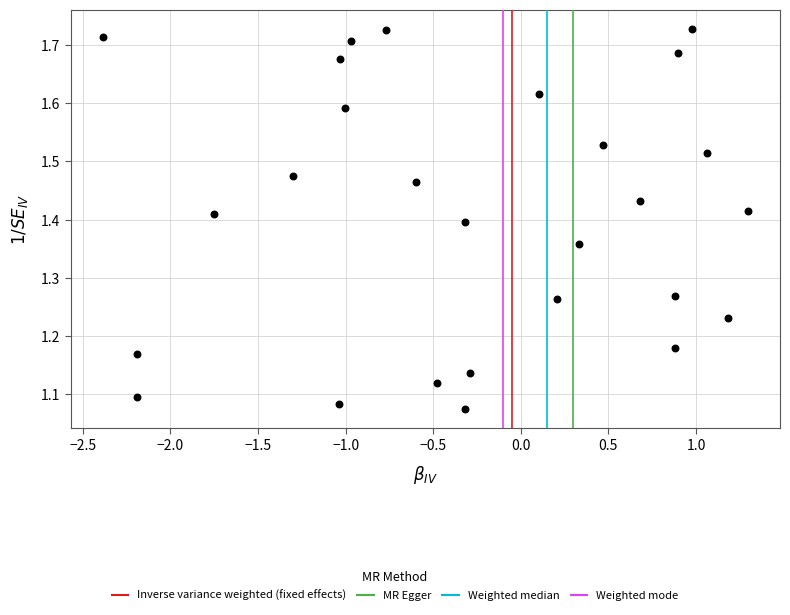

What is the range of X values (max minus min)?

3.7